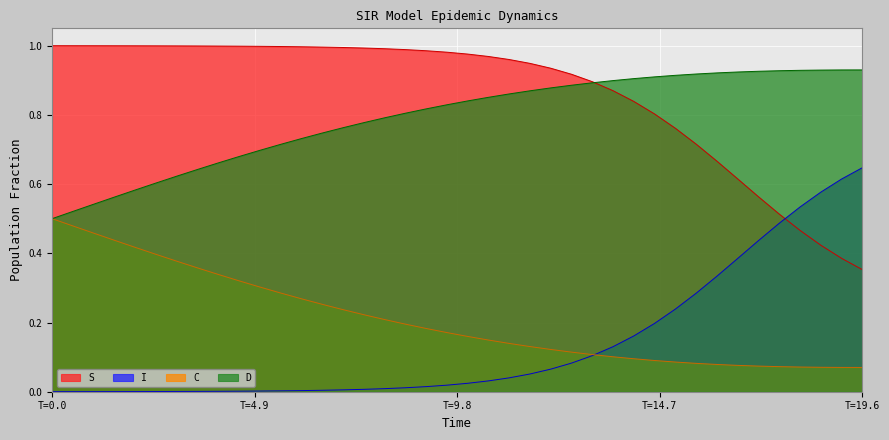

How many lines are shown in the chart?

4